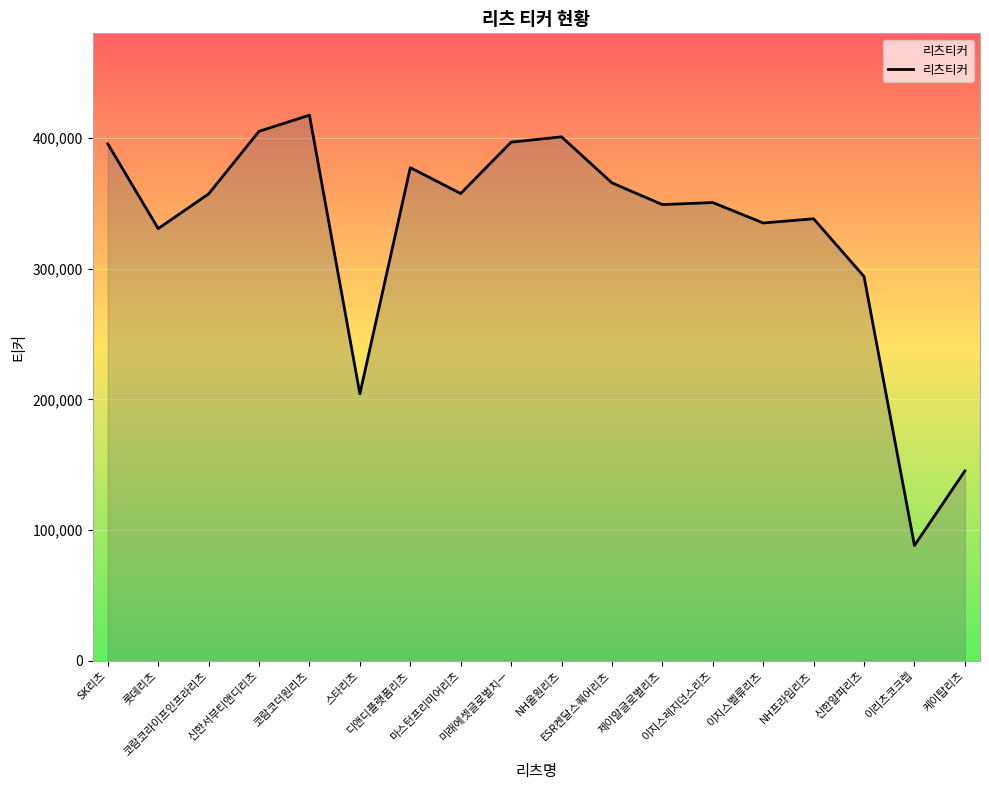

What is the difference between the maximum and minimum values?

329050